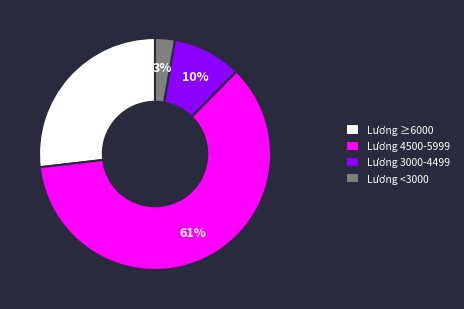

Between Lương ≥6000 and Lương 3000-4499, which is larger?

Lương ≥6000